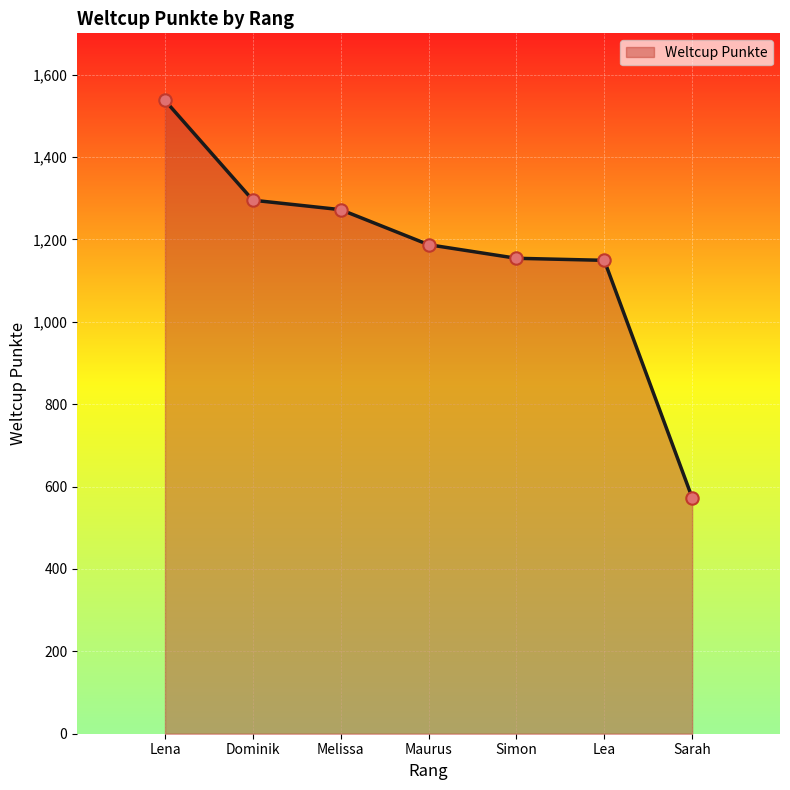

Approximately how many times larger is the value at Simon compared to Lena?

0.8